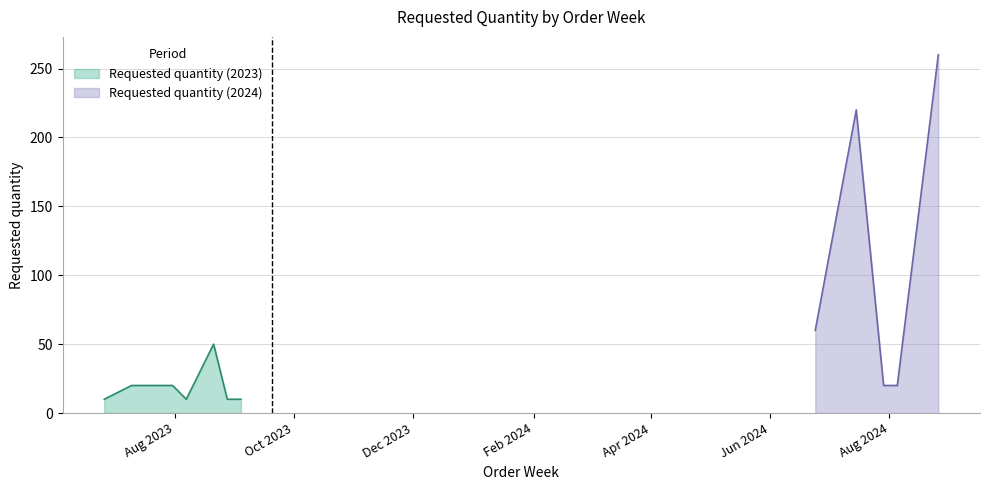

What is the change in value from 2023-09-04 to 2024-07-15?

+210